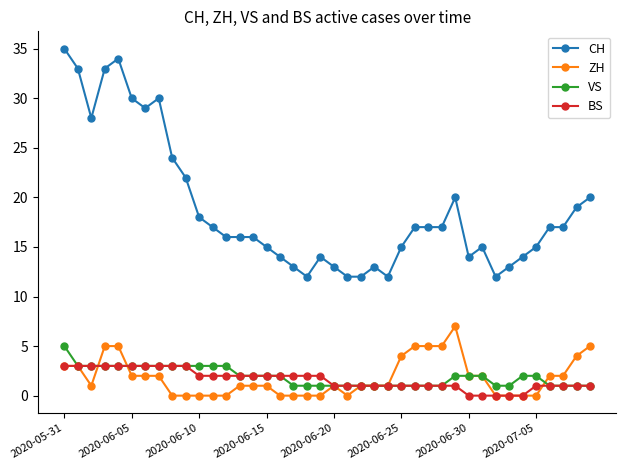

How many lines are shown in the chart?

4